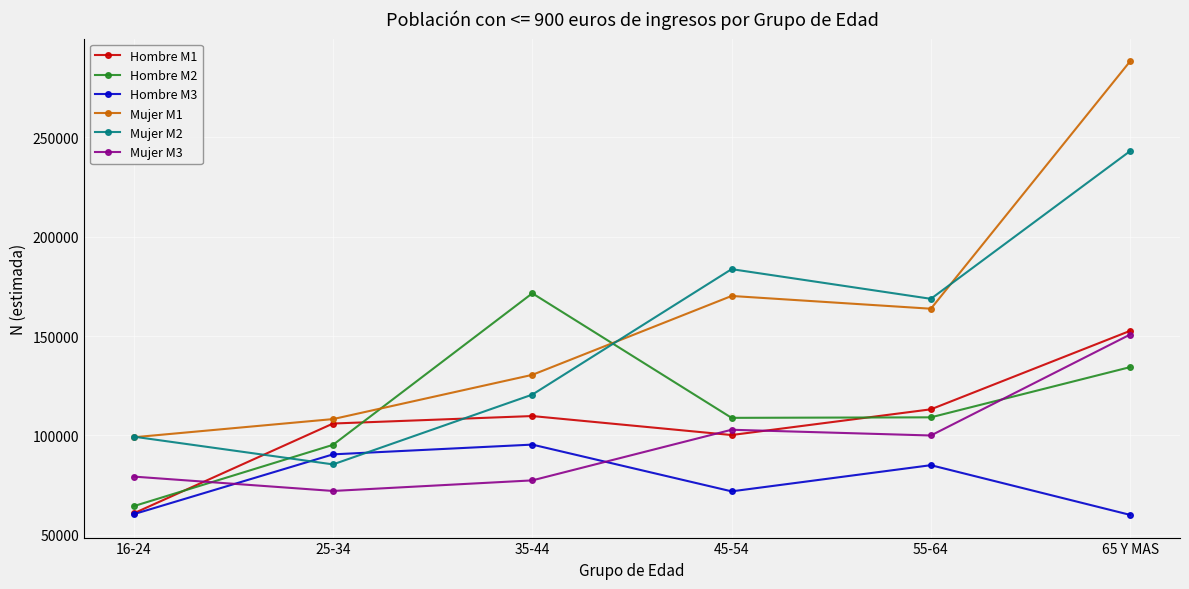

True or false: Mujer M3 and Mujer M1 intersect in this chart.

False